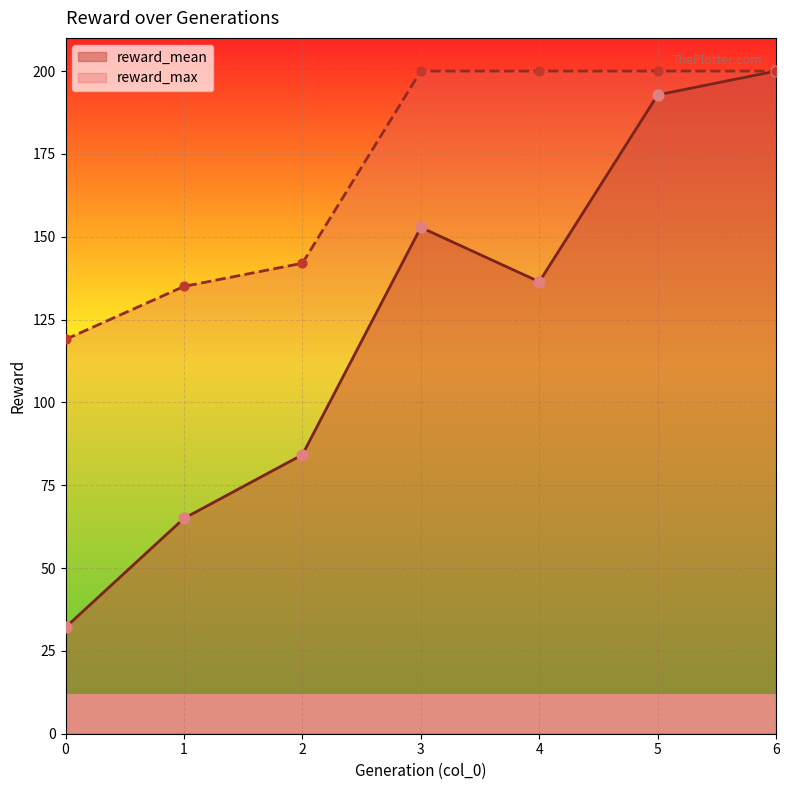

Which series contains the lowest Y value?

reward_mean